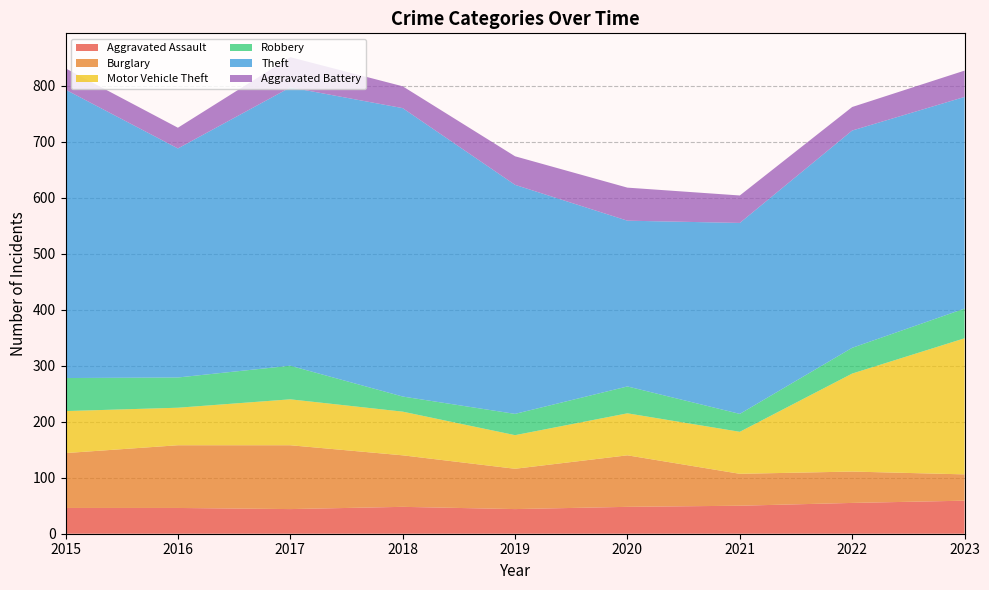

Reading left to right, extract all data points from this chart.

Aggravated Assault: 2015=46	2016=46	2017=44	2018=48	2019=44	2020=48	2021=50	2022=55	2023=59
Burglary: 2015=98	2016=112	2017=114	2018=92	2019=72	2020=92	2021=57	2022=56	2023=47
Motor Vehicle Theft: 2015=75	2016=67	2017=82	2018=78	2019=60	2020=75	2021=75	2022=175	2023=243
Robbery: 2015=59	2016=54	2017=60	2018=27	2019=38	2020=48	2021=32	2022=46	2023=53
Theft: 2015=515	2016=409	2017=497	2018=515	2019=409	2020=296	2021=341	2022=388	2023=378
Aggravated Battery: 2015=38	2016=37	2017=54	2018=39	2019=51	2020=59	2021=49	2022=42	2023=47